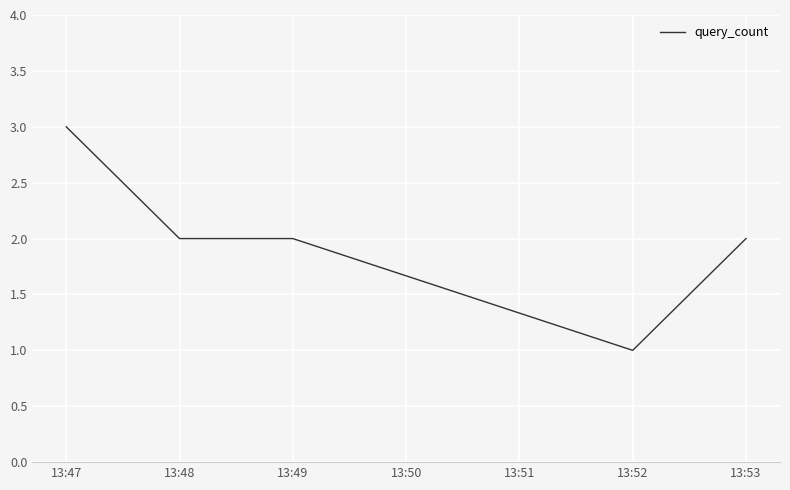

What is the change in value from 13:47 to 13:49?

-1